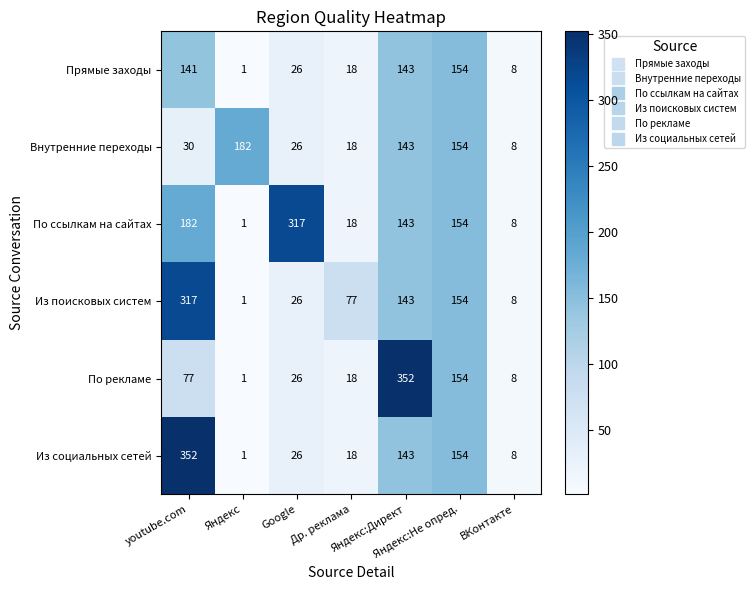

What is the difference between the second highest and minimum values in the Из поисковых систем series?

153